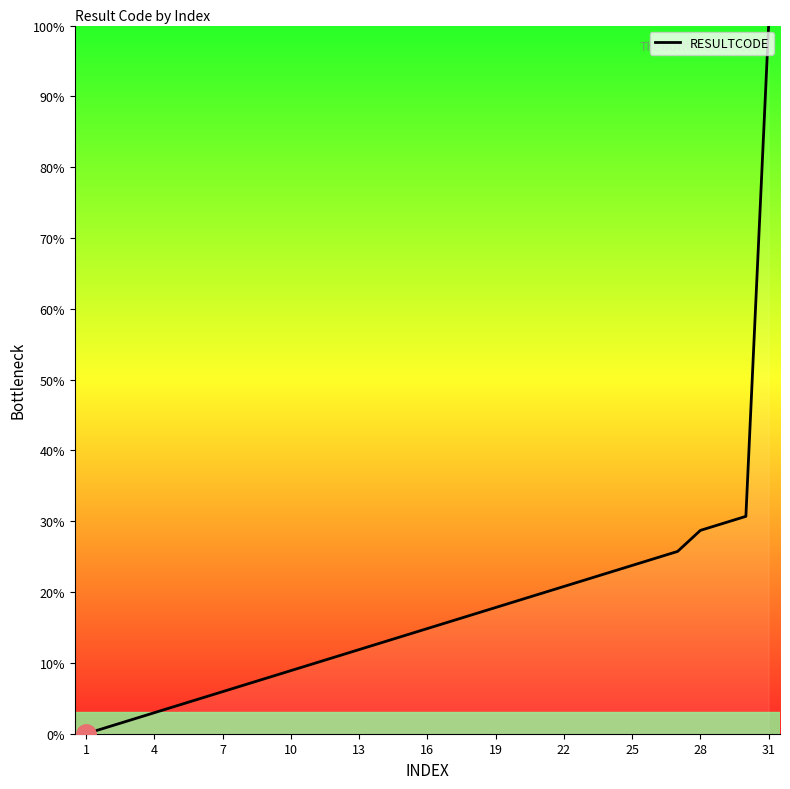

What is the difference between the maximum and minimum values?

100.0